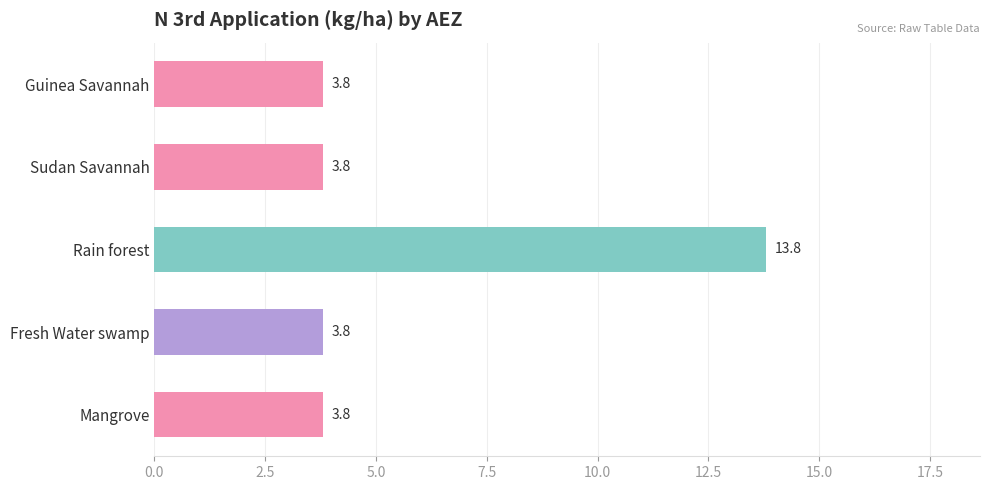

What is the sum of the values at Fresh Water swamp and Sudan Savannah?

7.6